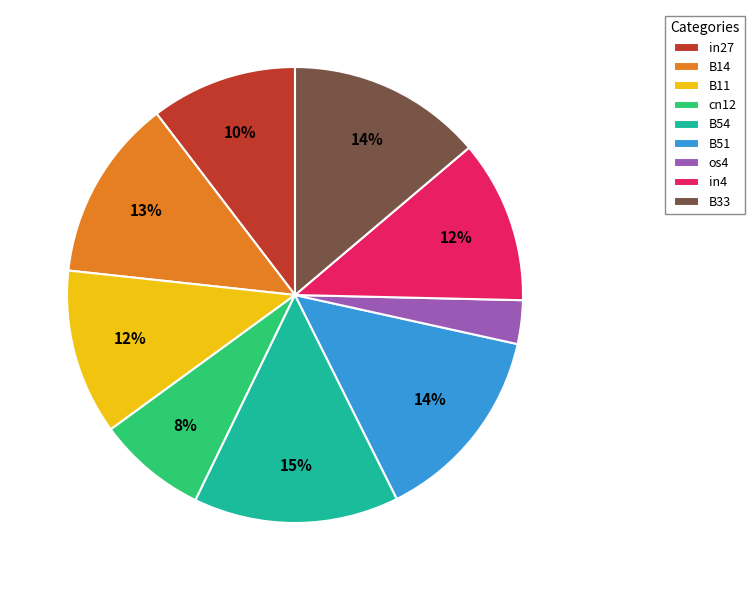

Do in27 and B51 together represent more than half of the pie?

No